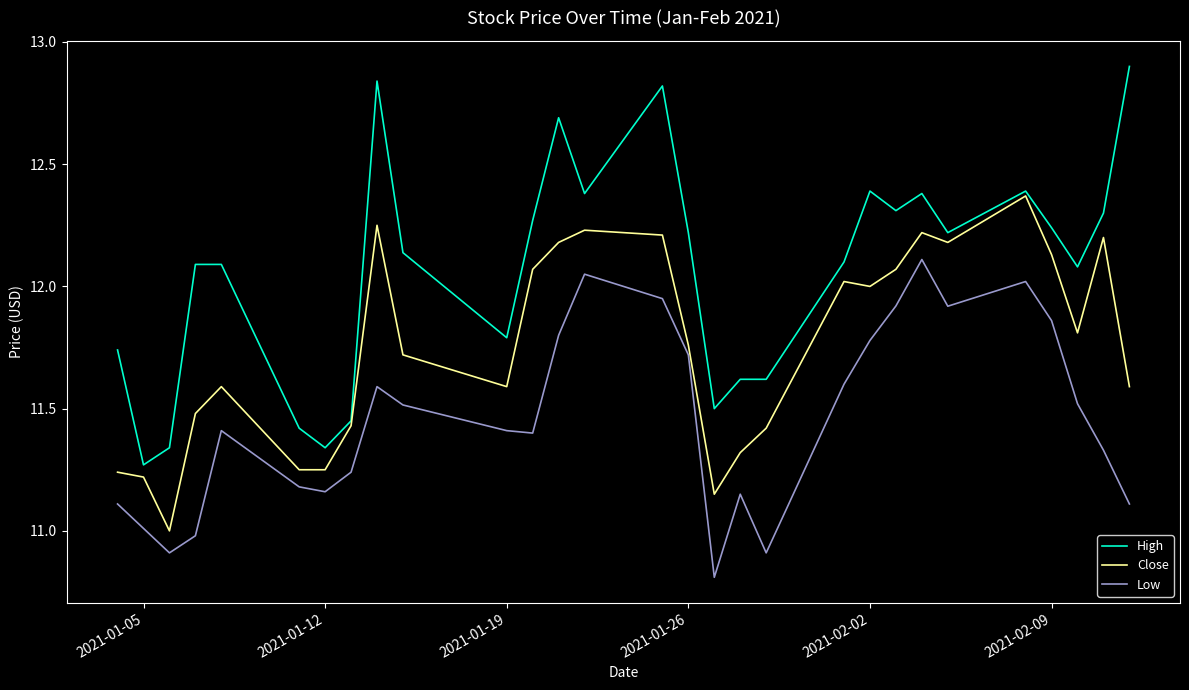

True or false: High and Low intersect in this chart.

False